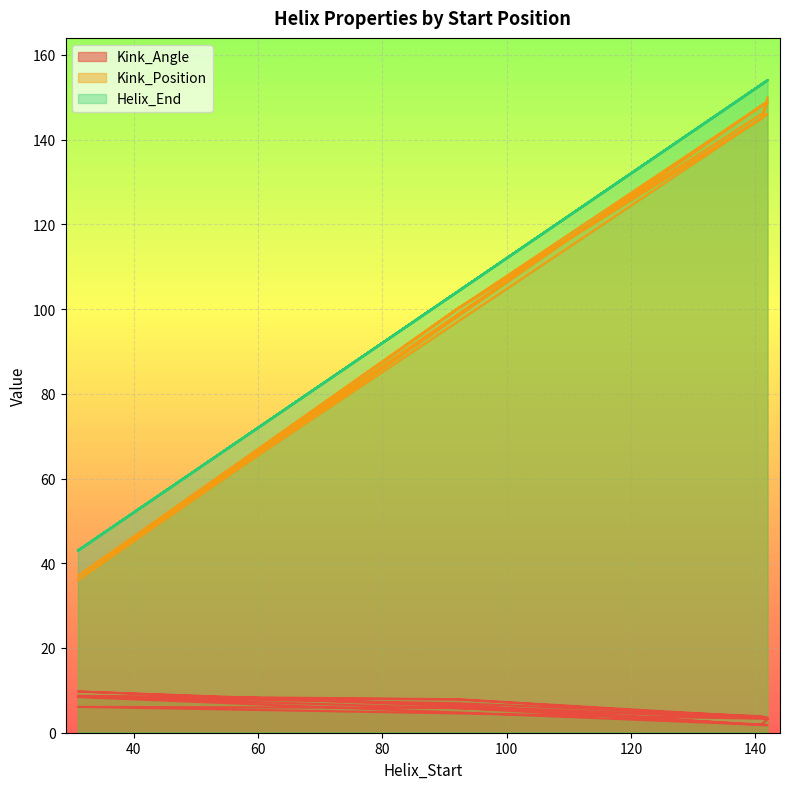

Read the Kink_Position value at 31.

37.0